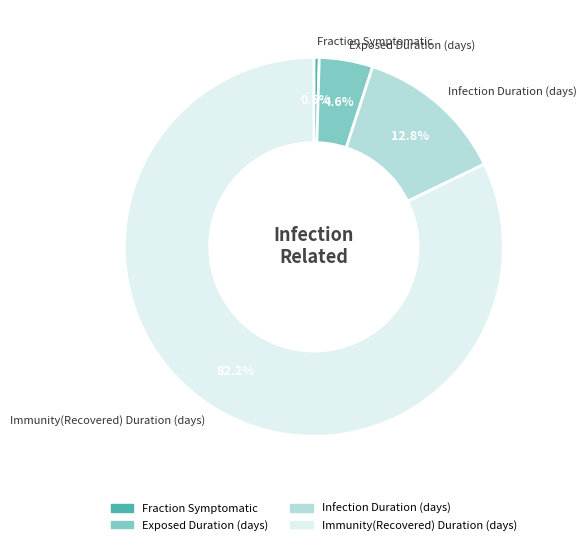

Between Immunity(Recovered) Duration (days) and Exposed Duration (days), which is larger?

Immunity(Recovered) Duration (days)